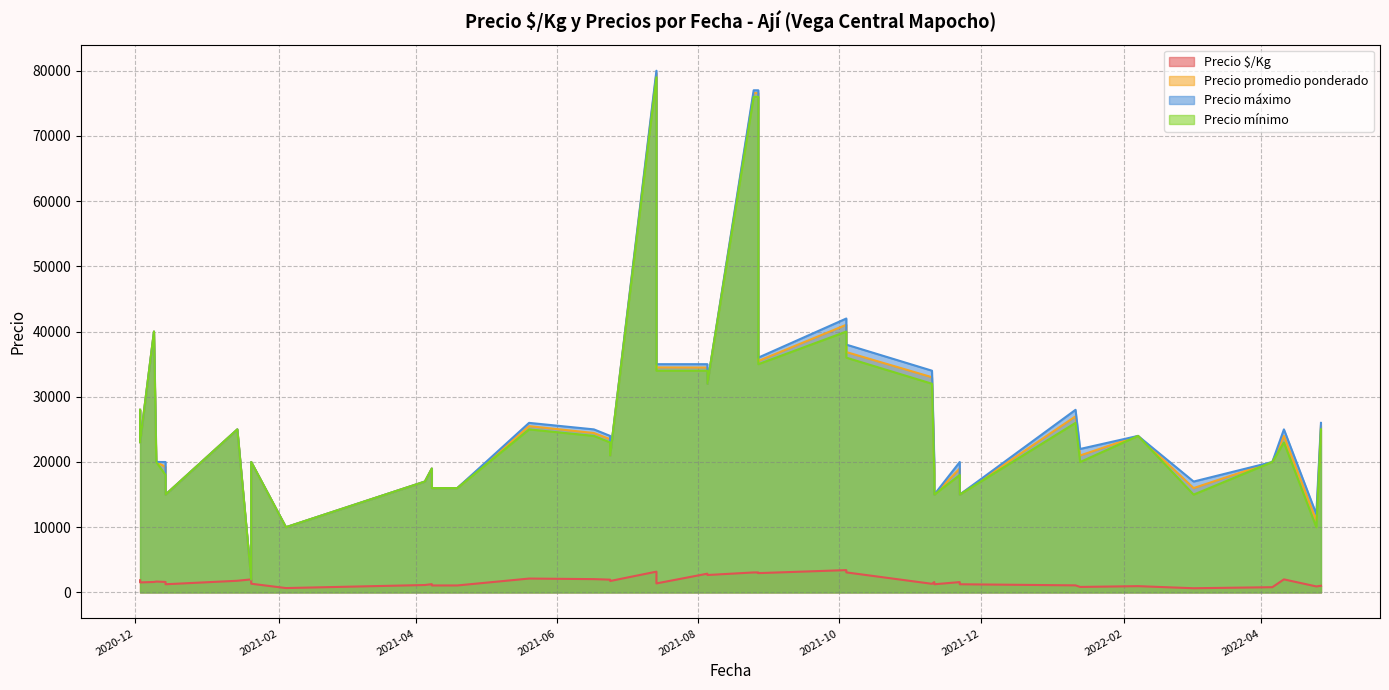

Rank the series at 2021-11-11 from lowest to highest value.

Precio $/Kg, Precio mínimo, Precio promedio ponderado, Precio máximo